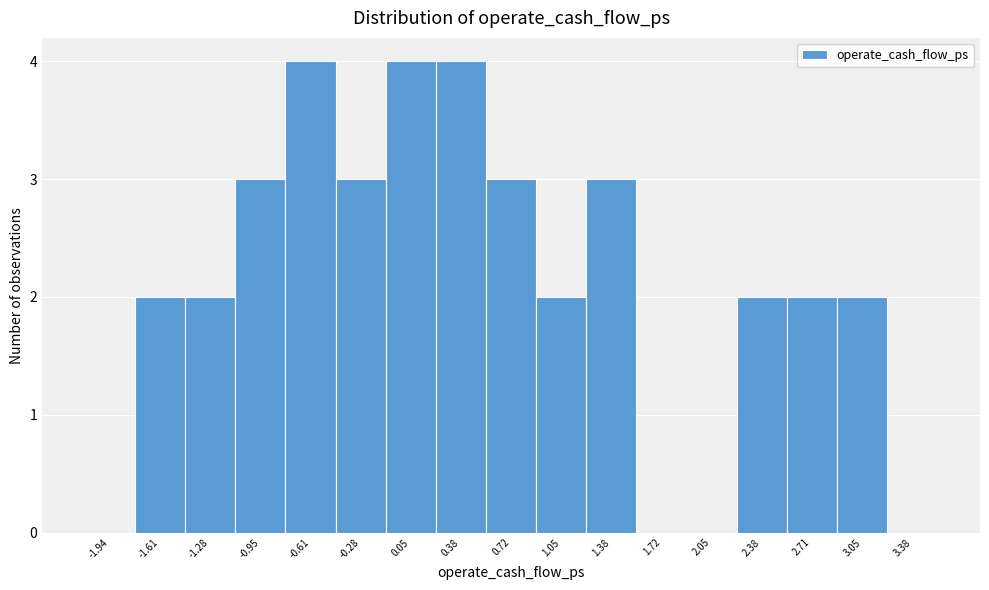

Reading left to right, list every bar in this chart as the range it spans on the x-axis followed by its height. Neither the bar edges nor the heights are printed on the chart, so give them approximately, as read against the axes.

-2.10 to -1.80: 0
-1.80 to -1.45: 2
-1.45 to -1.10: 2
-1.10 to -0.80: 3
-0.80 to -0.45: 4
-0.45 to -0.10: 3
-0.10 to 0.20: 4
0.20 to 0.55: 4
0.55 to 0.90: 3
0.90 to 1.20: 2
1.20 to 1.55: 3
1.55 to 1.90: 0
1.90 to 2.20: 0
2.20 to 2.55: 2
2.55 to 2.90: 2
2.90 to 3.20: 2
3.20 to 3.55: 0